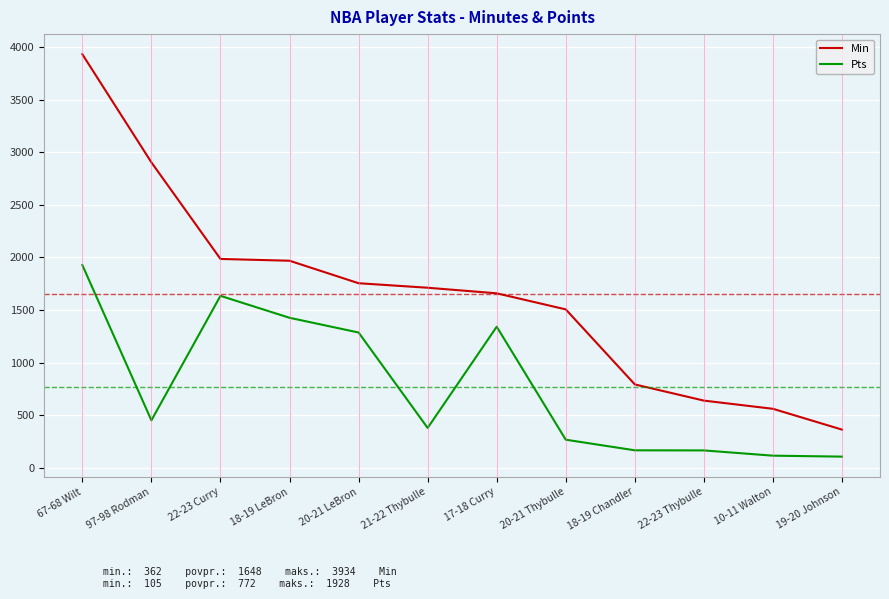

At how many categories does at least one series exceed 1472?

8